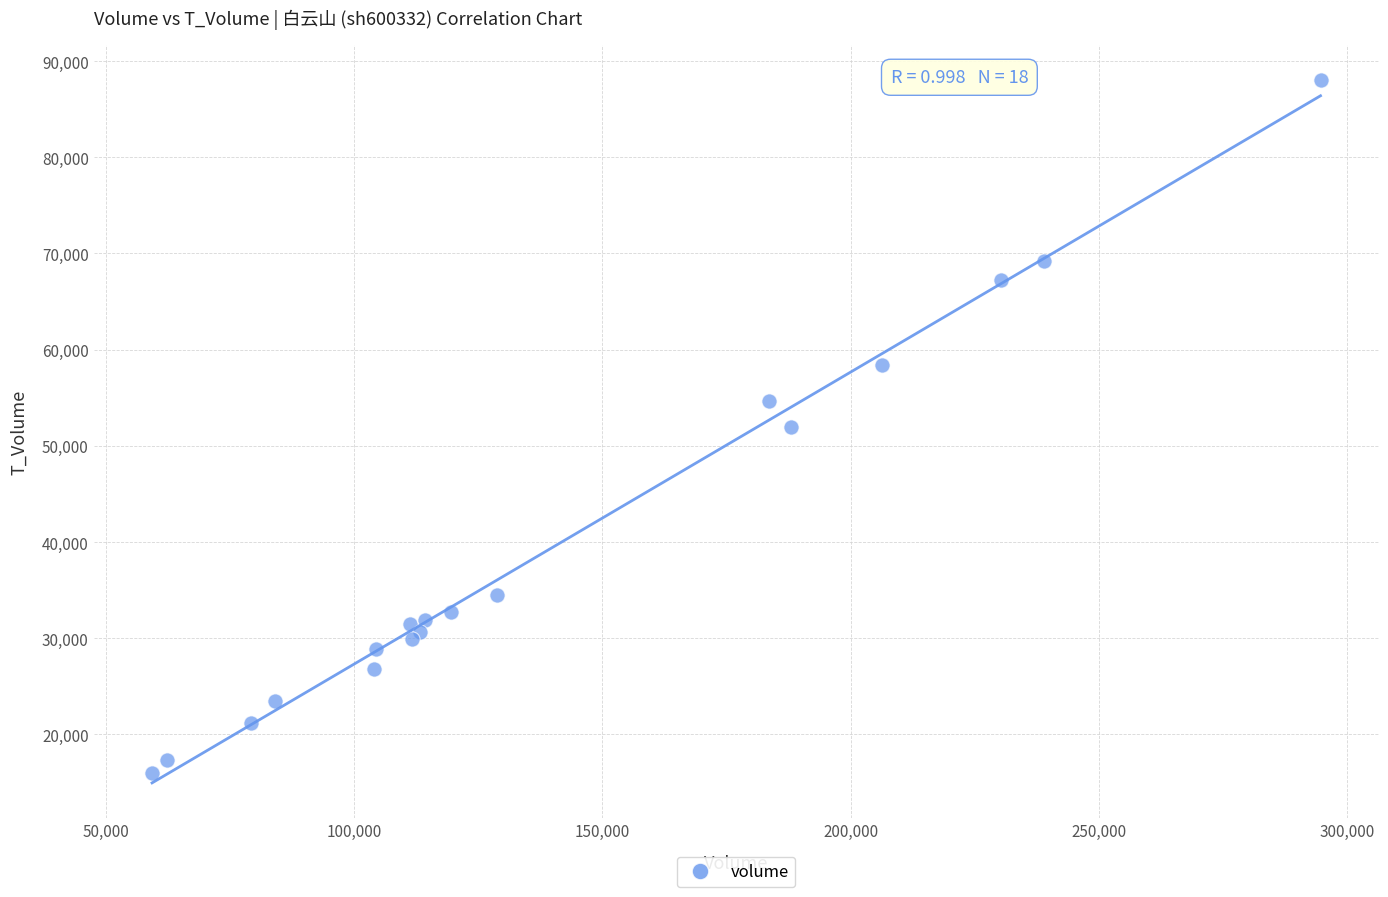

What is the range of X values (max minus min)?

235224